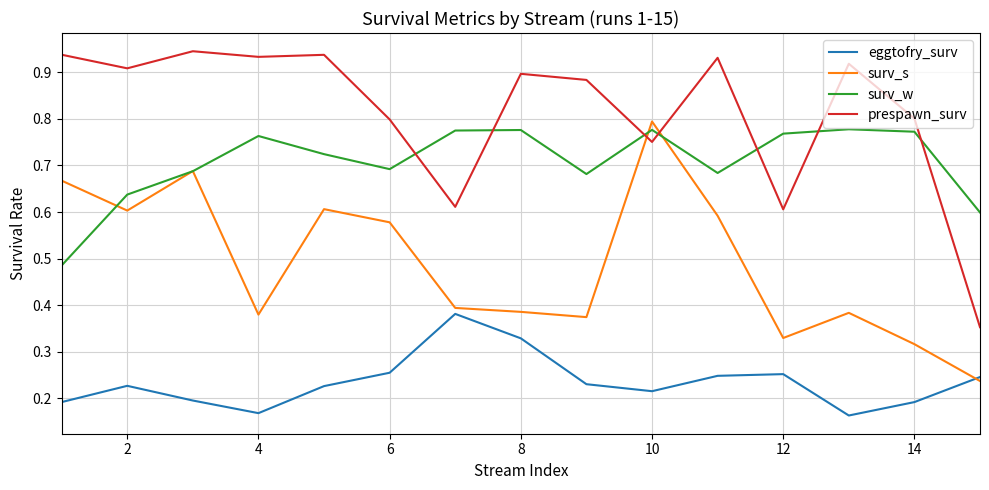

What are all the series names shown in the legend?

eggtofry_surv, surv_s, surv_w, prespawn_surv